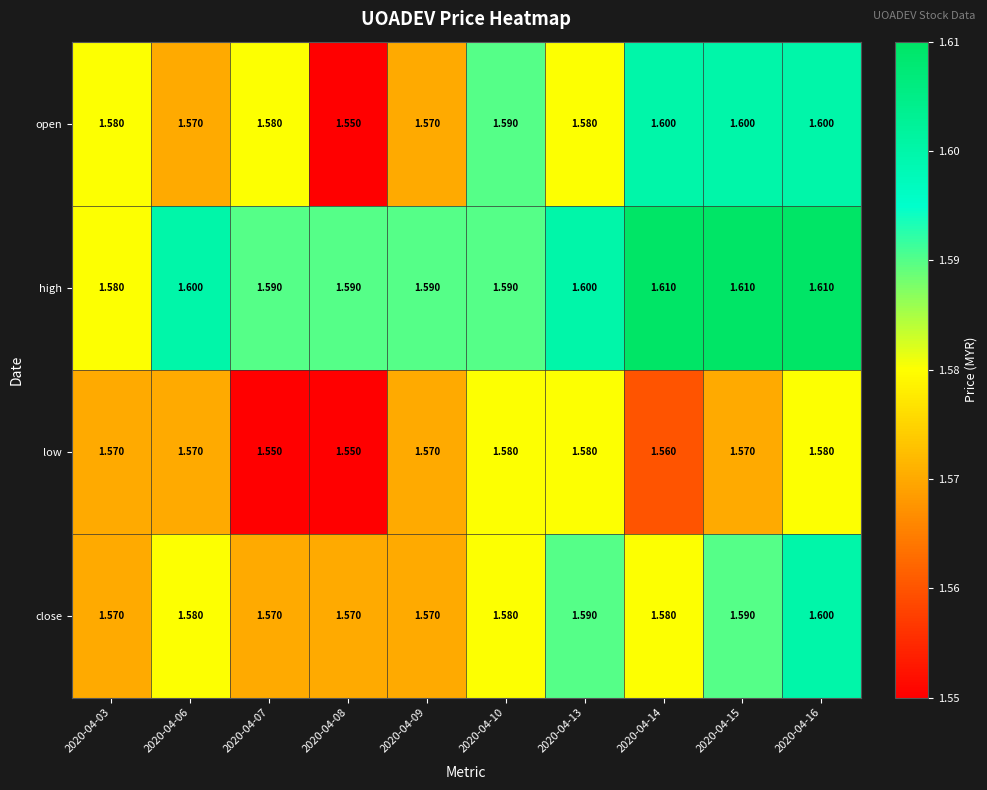

Which series has the largest total across all categories?

high